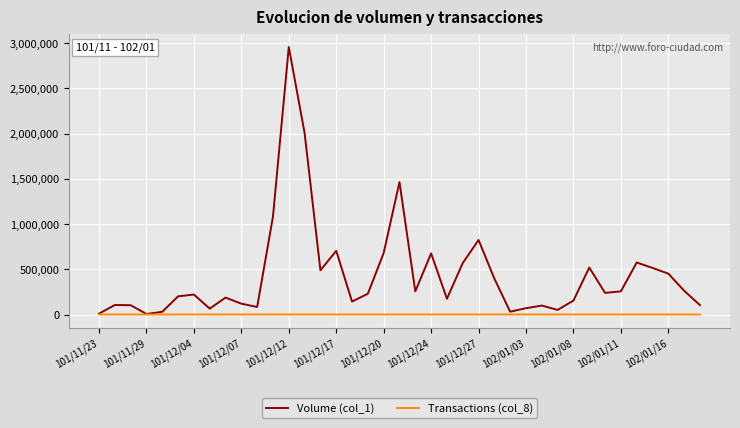

What is the greatest value displayed?

2958000